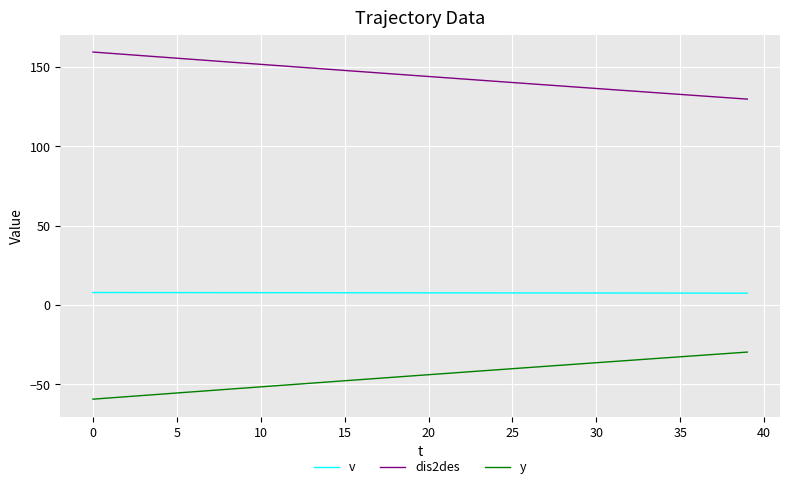

Which series has the largest total across all categories?

dis2des